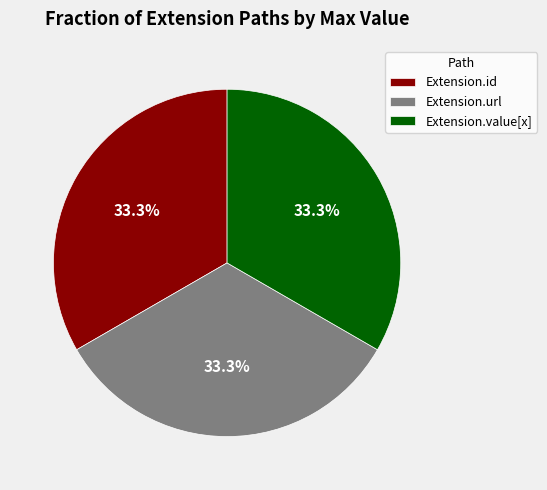

Approximately how many times larger is the value at Extension.url compared to Extension.value[x]?

1.0